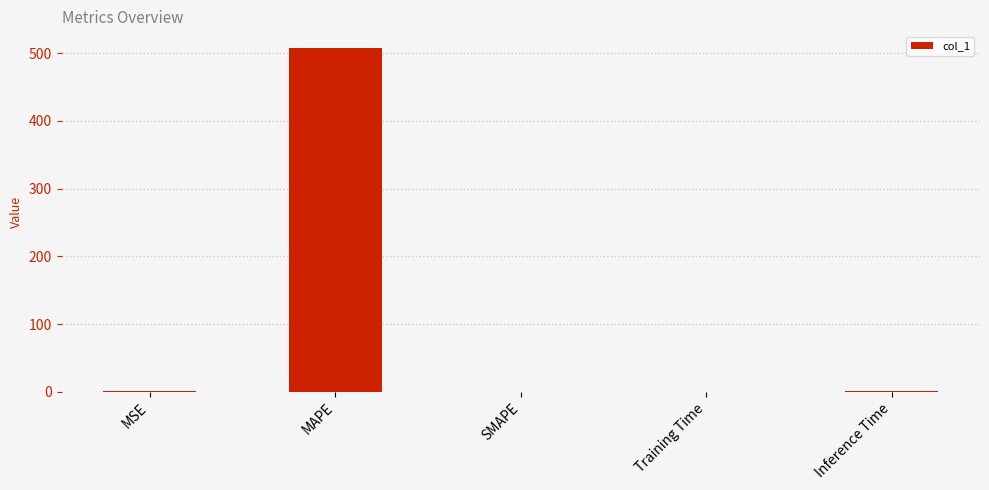

What is the greatest value displayed?

506.7